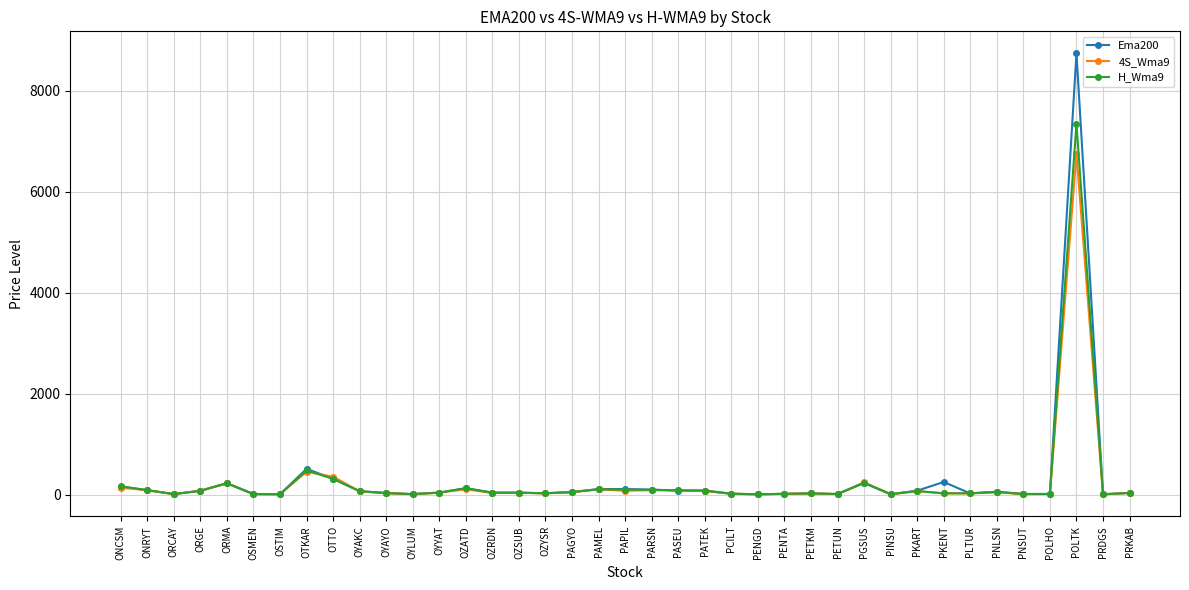

List the series in order of their peak value, lowest first.

4S_Wma9, H_Wma9, Ema200